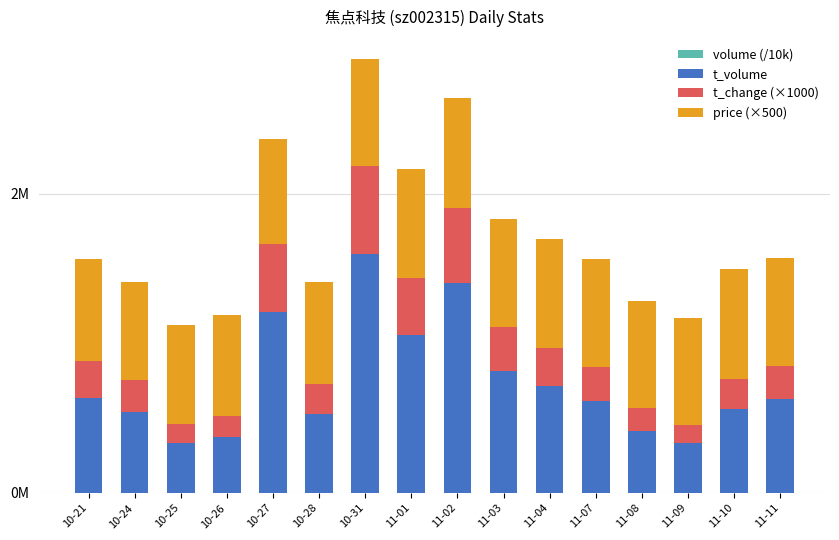

Are the bars grouped side by side (vs. stacked)?

No